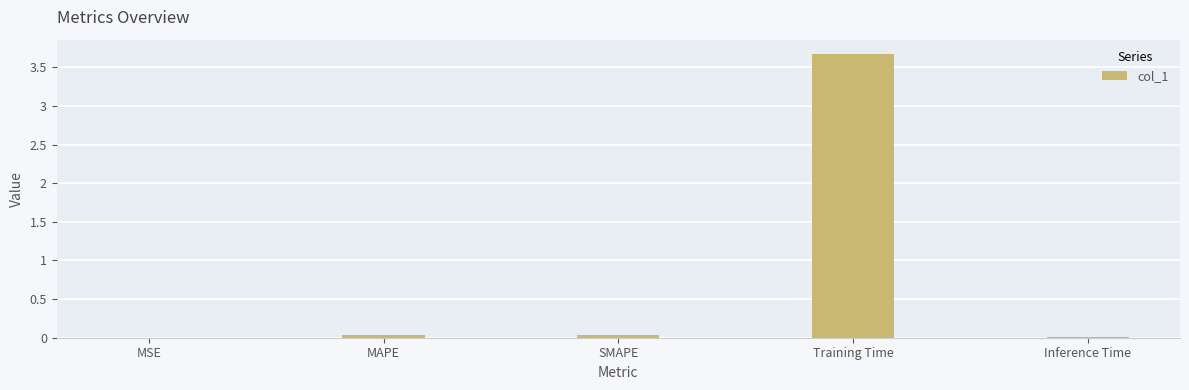

True or false: the data shows 0.0 at MSE.

True